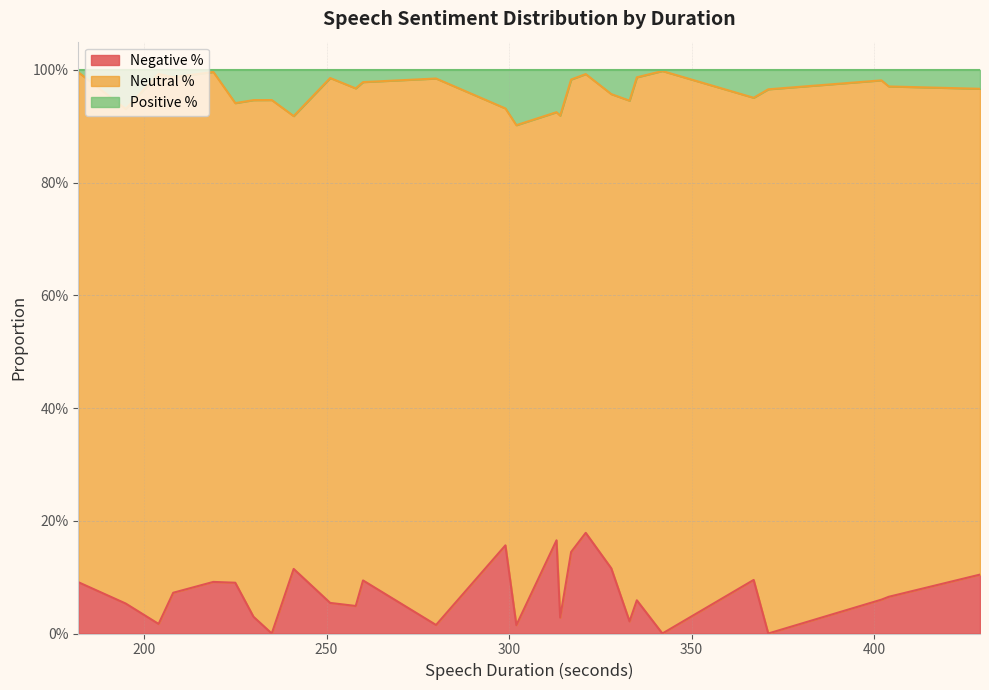

What is the sum of all Negative % values?

2.0